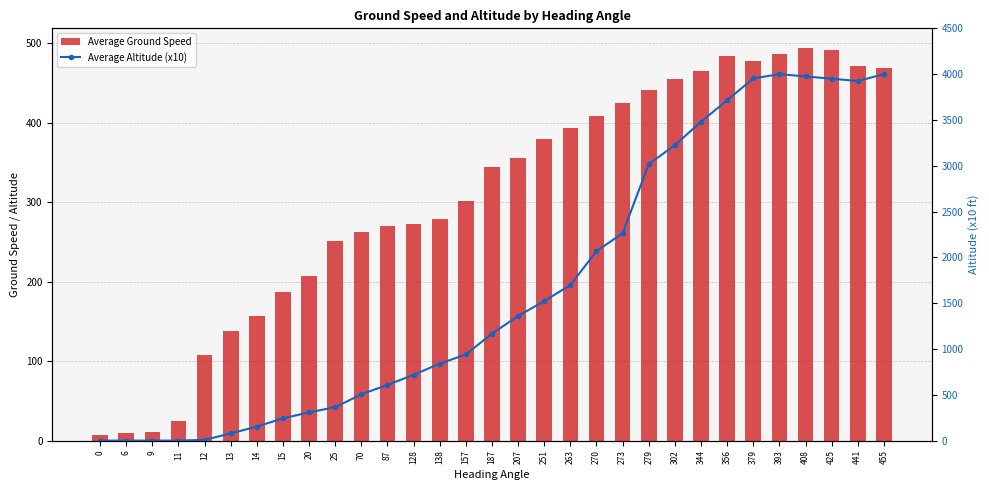

What is the total value across all series at 0?

7